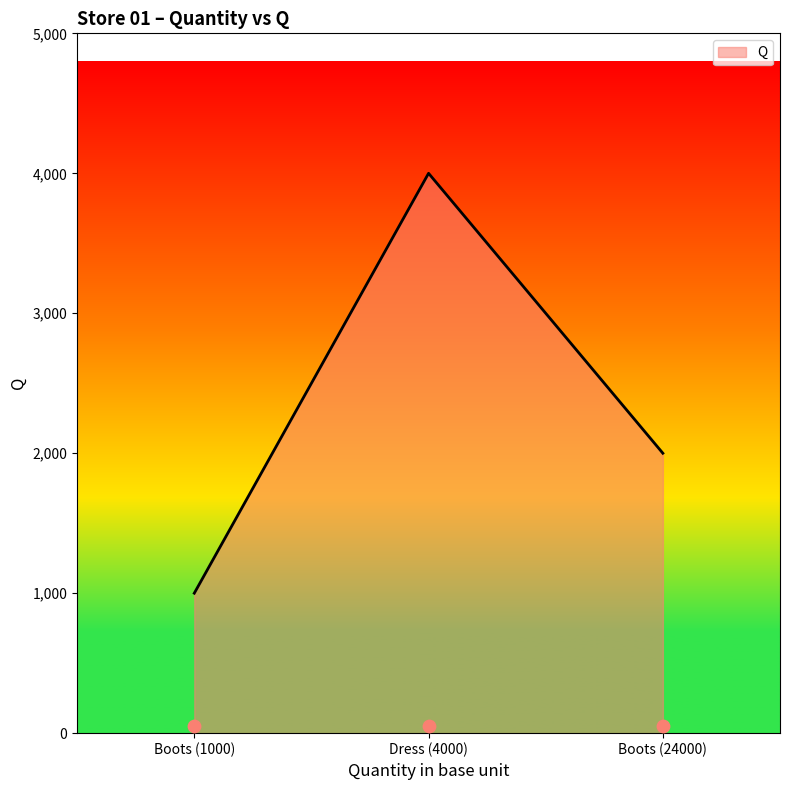

What is the ratio of the value at Boots (24000) to the value at Dress (4000)?

0.5